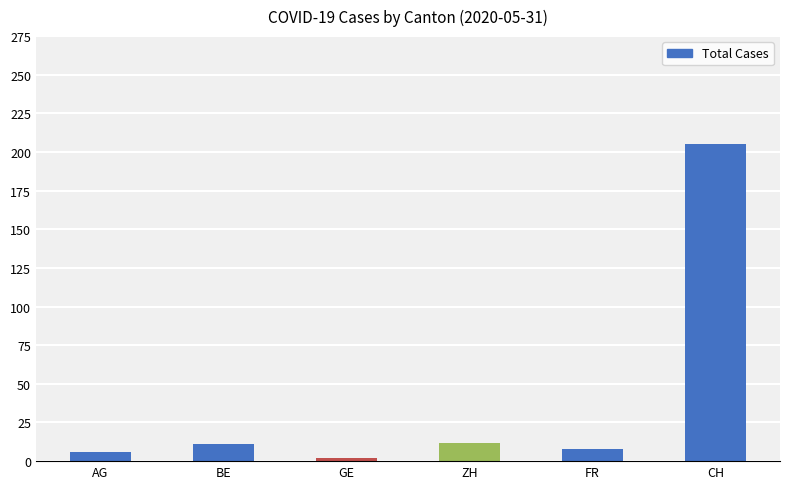

Which label corresponds to the largest value in the chart?

CH